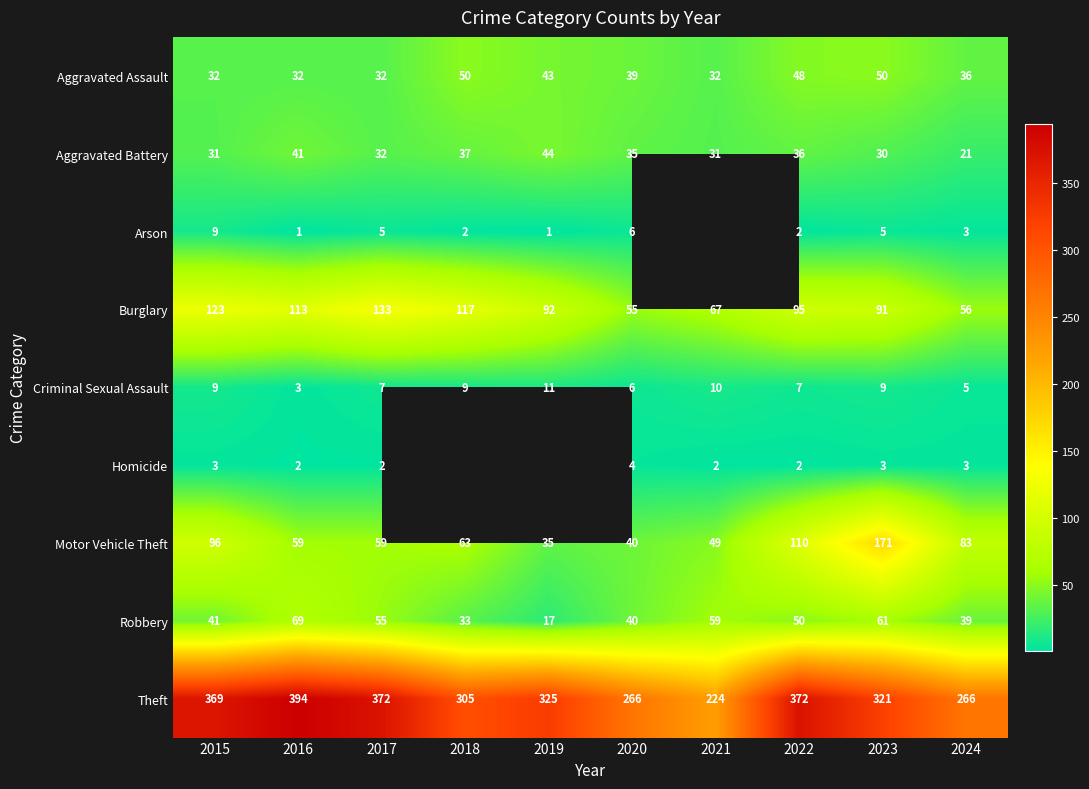

How many values in the Criminal Sexual Assault series are below 9?

5